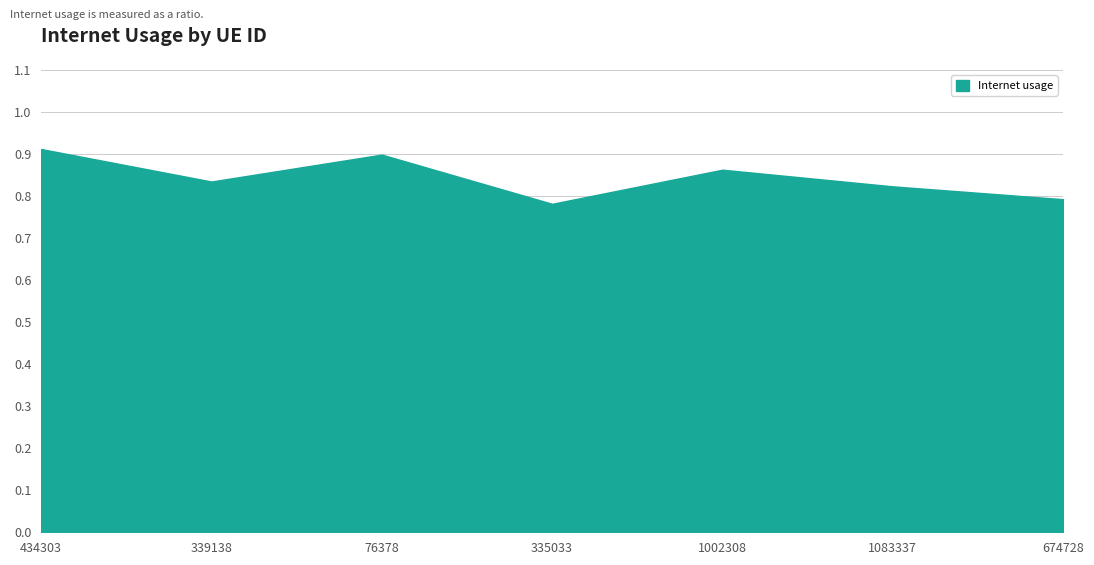

Rank the categories by value from lowest to highest.

335033, 674728, 1083337, 339138, 1002308, 76378, 434303